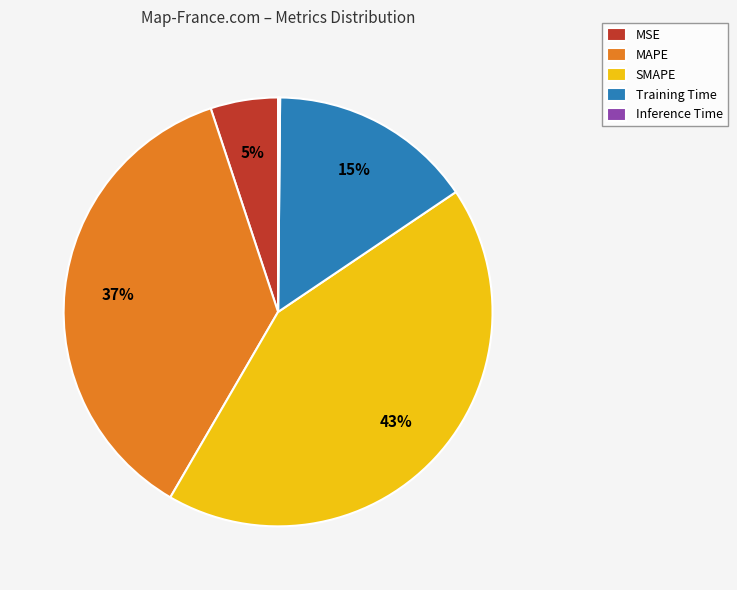

What percentage is the SMAPE slice, to the nearest percent?

43%